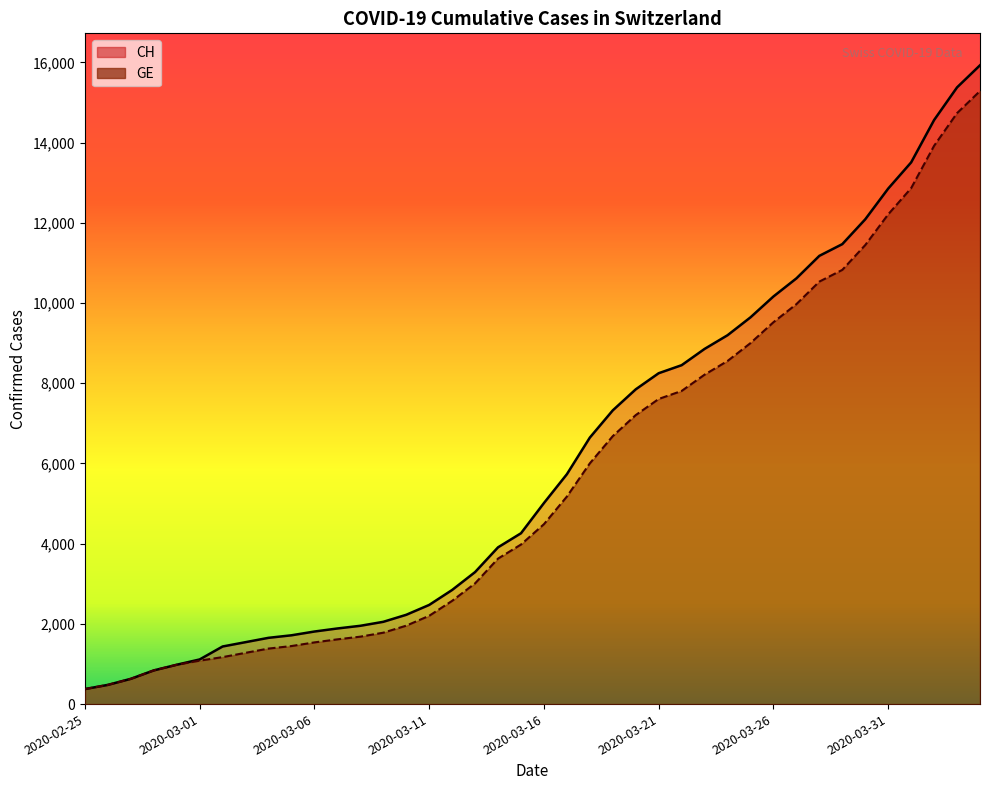

At which label does GE reach its peak?

2020-04-04